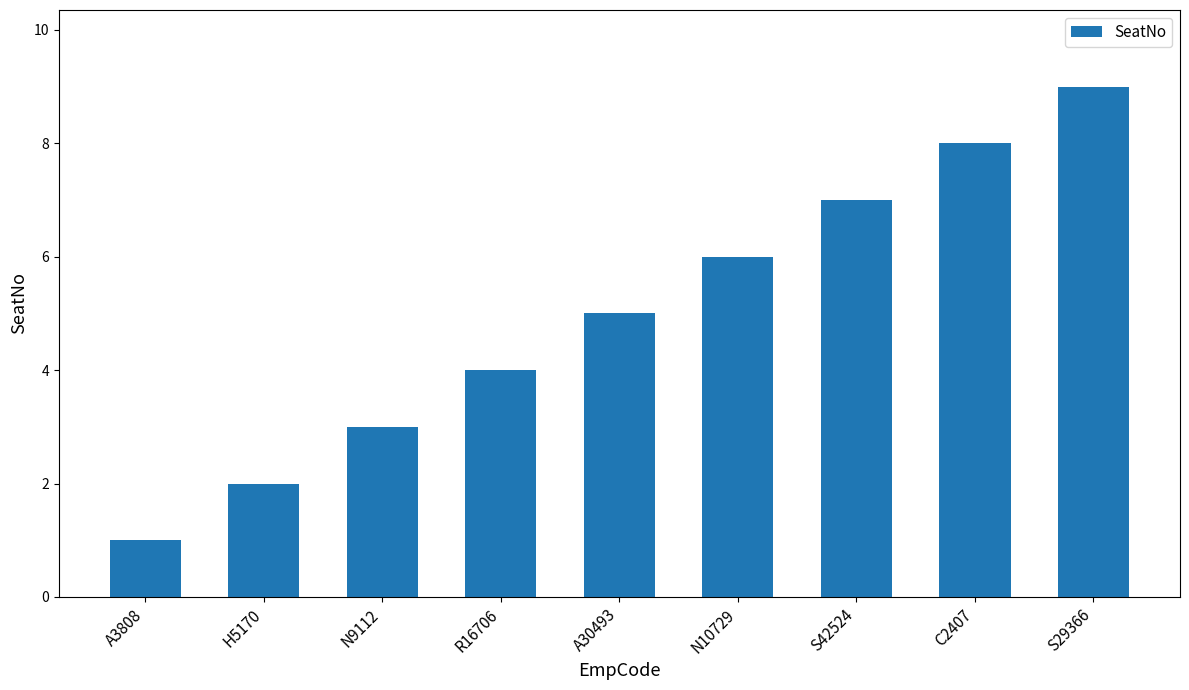

Is it true that the value at H5170 is 2?

True